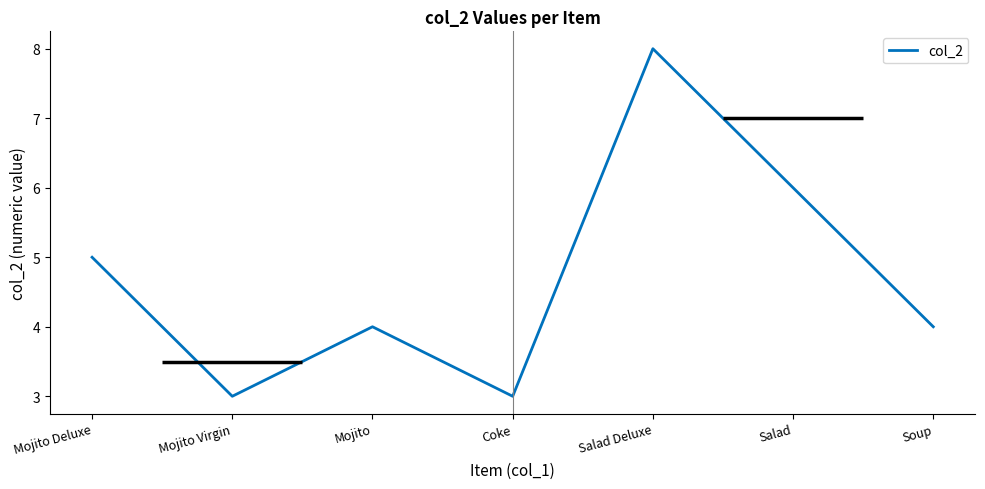

What position from the left is Mojito Virgin?

2